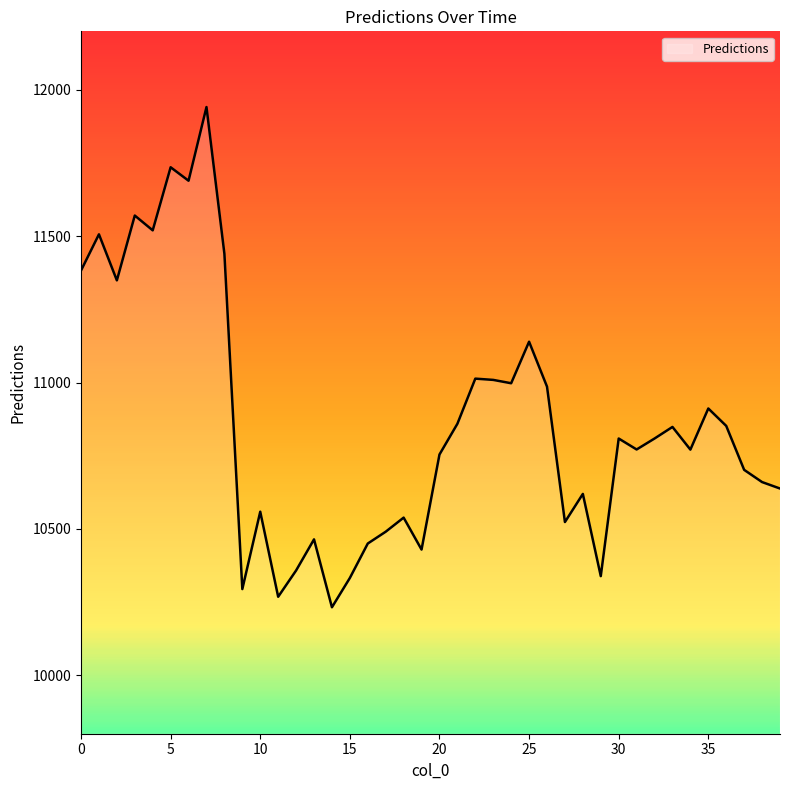

What is the greatest value displayed?

11941.3